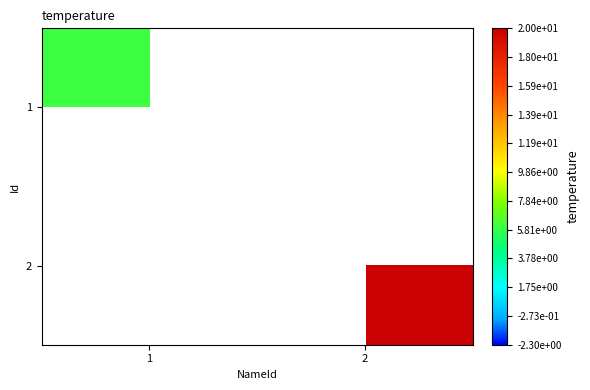

Which series has the largest range (max minus min)?

1